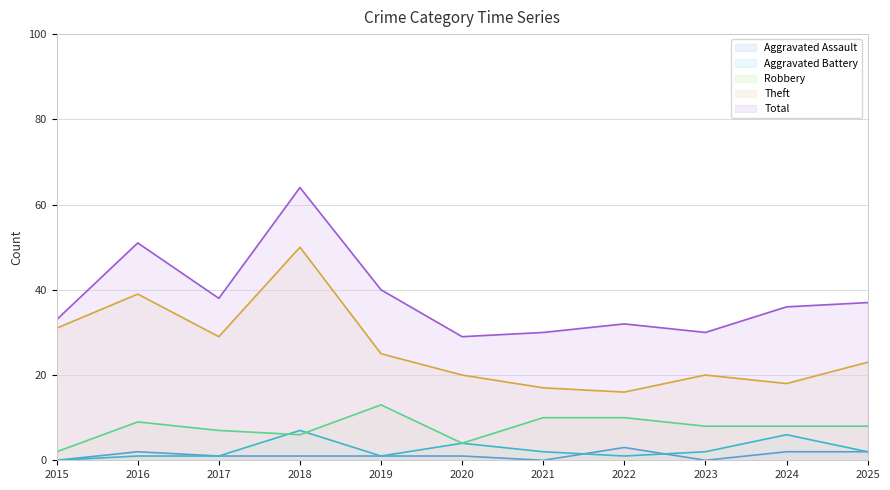

At which category does Total reach its first local valley?

2017